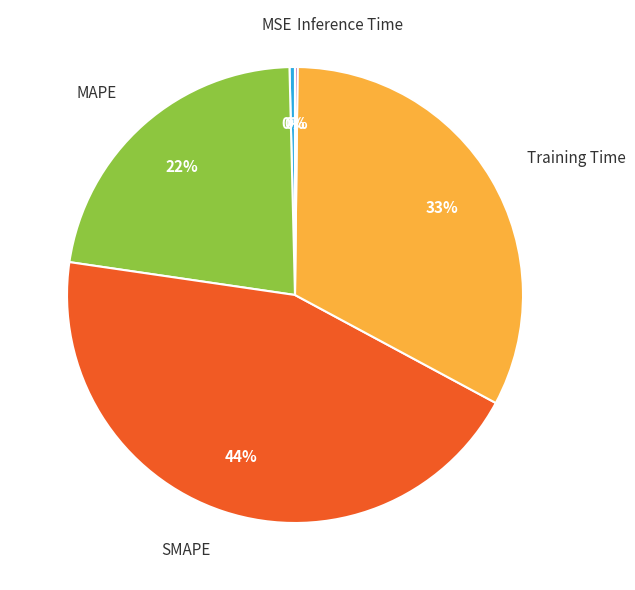

Which category has the biggest portion of the pie?

SMAPE